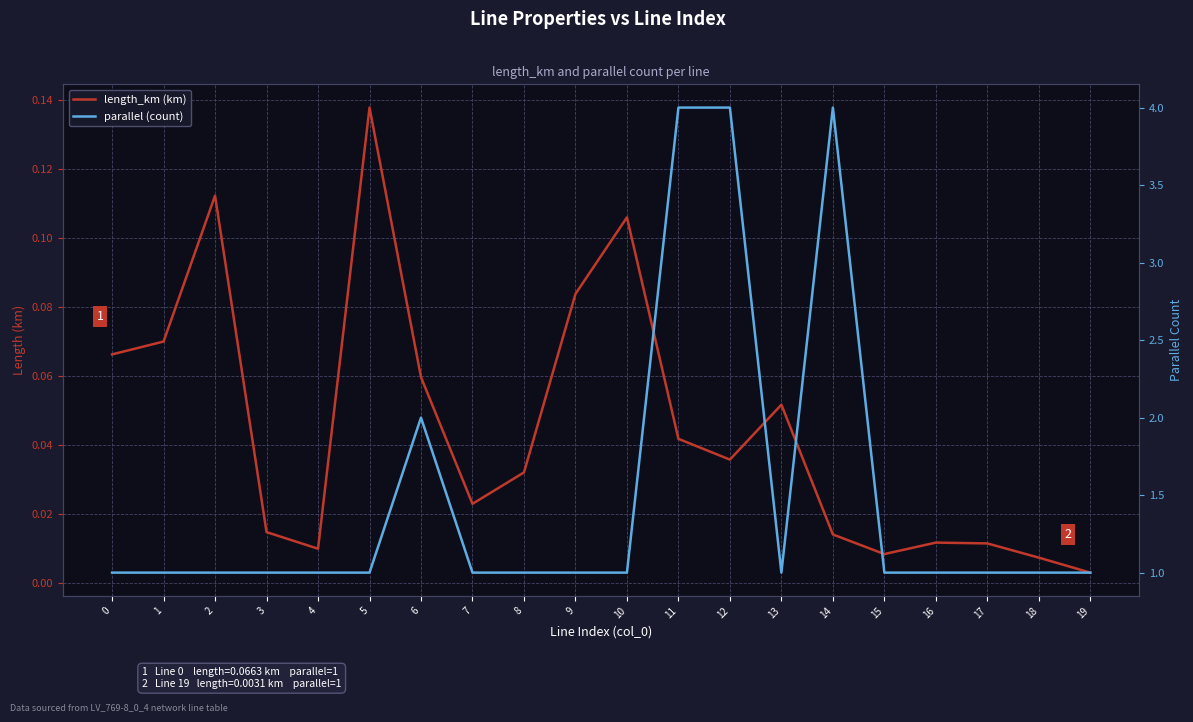

What is the difference between the second highest and minimum values in the length_km (km) series?

0.1